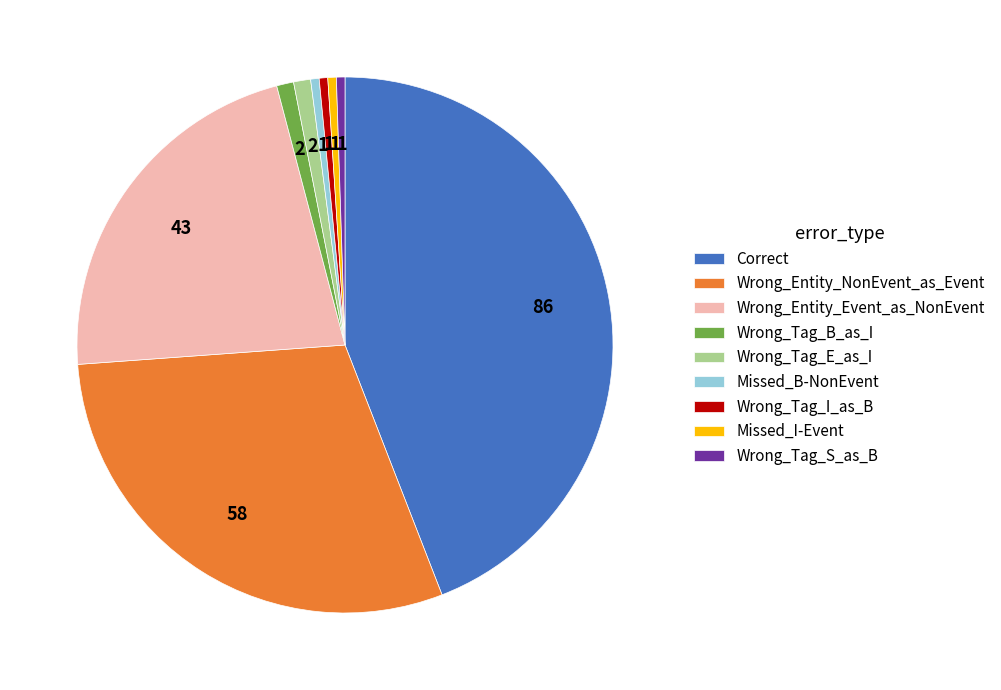

Count the number of slices in the pie.

9